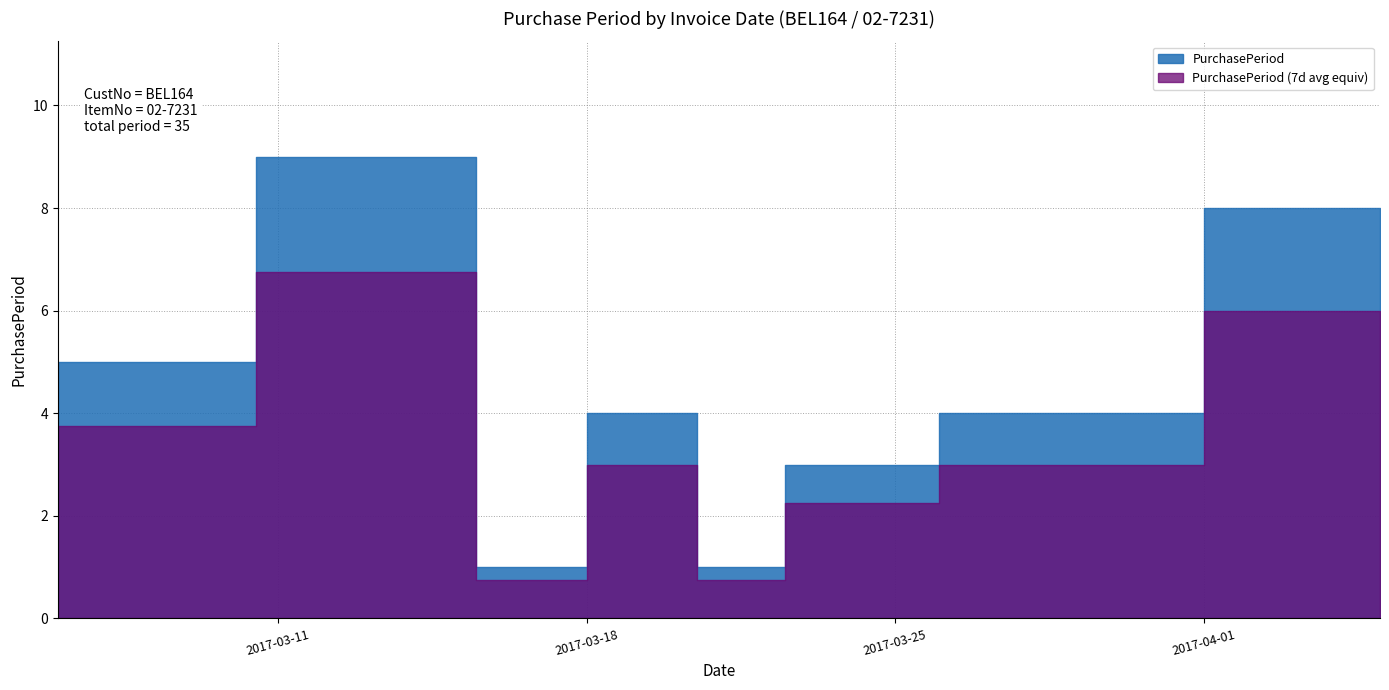

True or false: the data shows 11 at 2017-04-05.

False